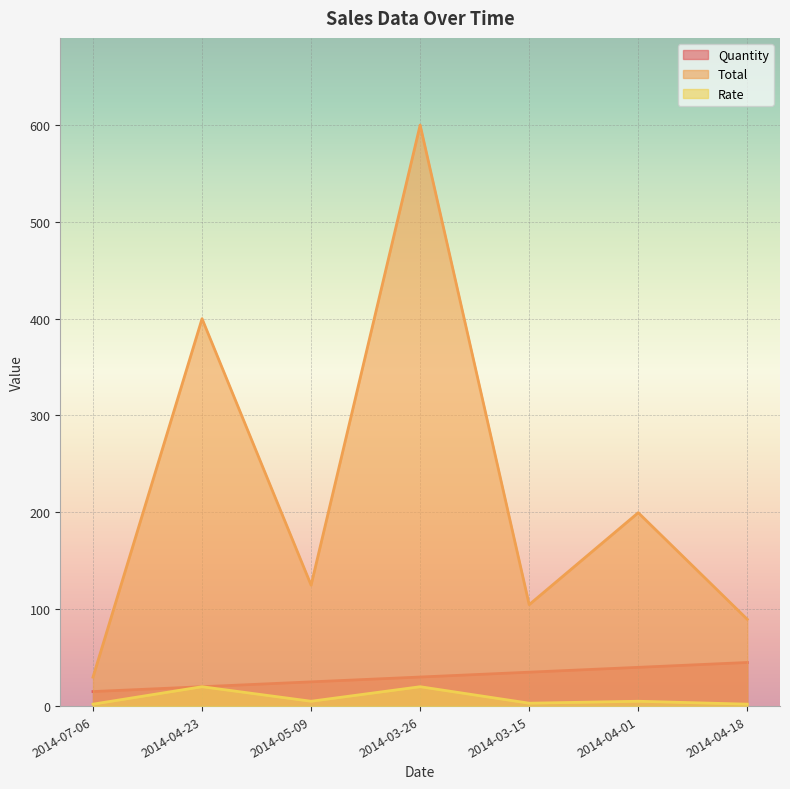

List the labels in order of Total value, smallest first.

2014-07-06, 2014-04-18, 2014-03-15, 2014-05-09, 2014-04-01, 2014-04-23, 2014-03-26